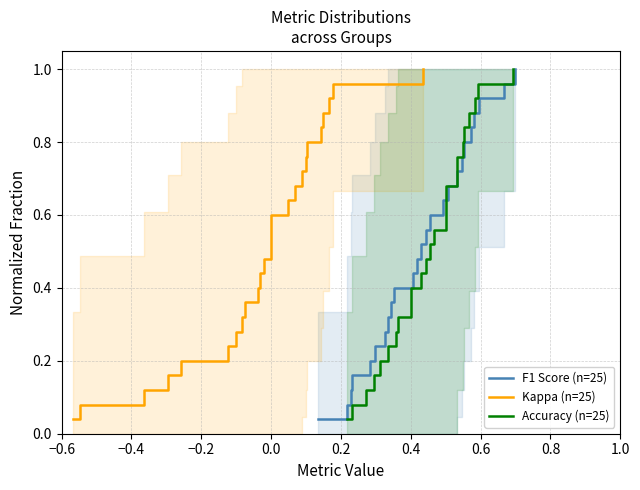

True or false: Kappa (n=25) and Accuracy (n=25) intersect in this chart.

False